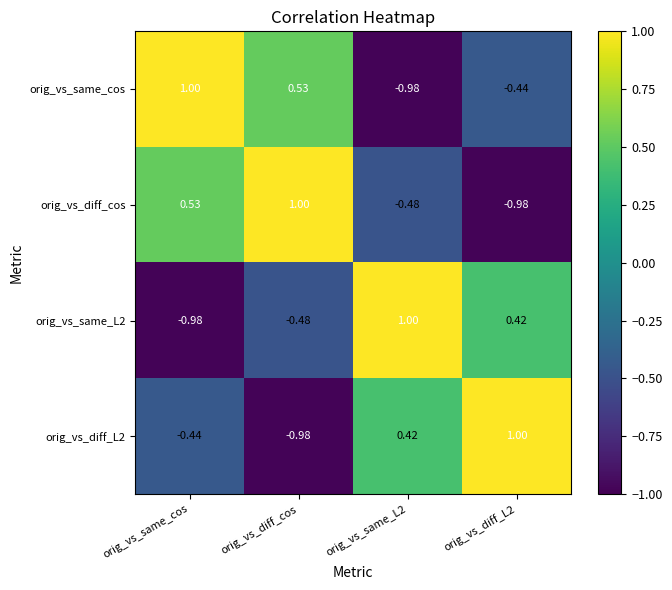

What is the spread (max minus min) of values at orig_vs_diff_L2?

2.0